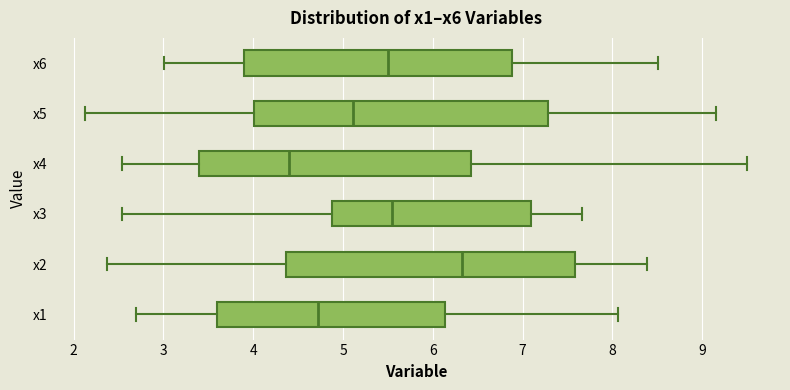

Which box has the furthest to the right median line?

x2